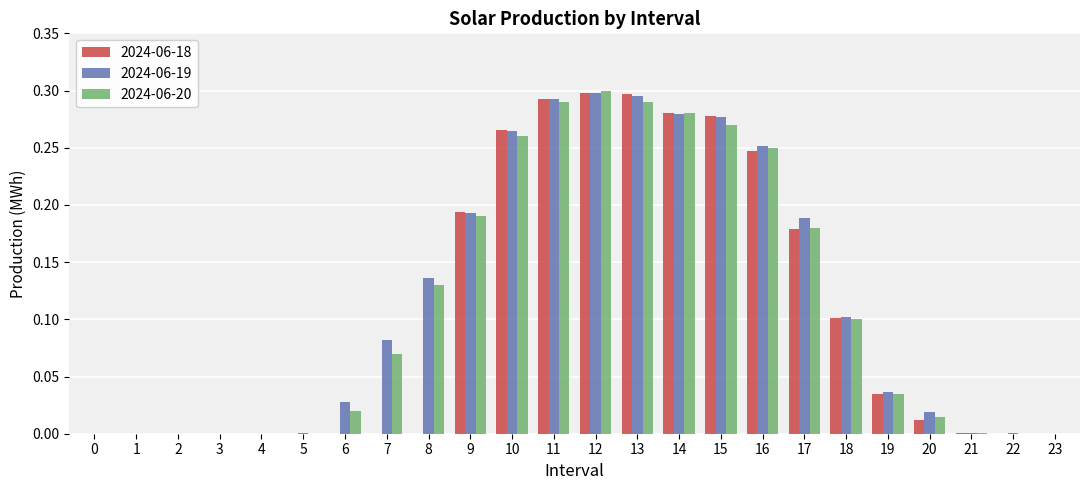

Which series changed the most between 7 and 8?

2024-06-20